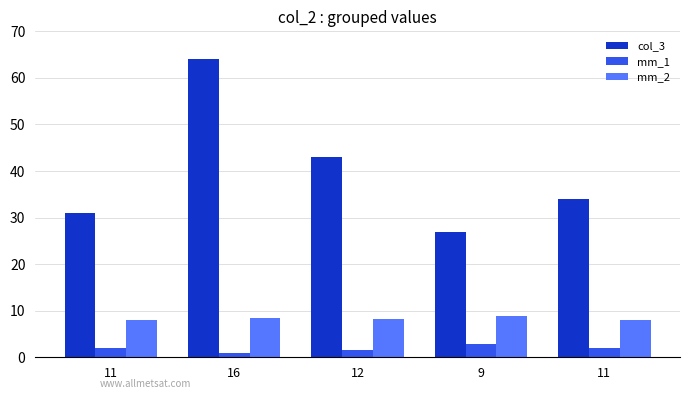

What is the difference between the maximum and minimum values in the mm_1 series?

1.8